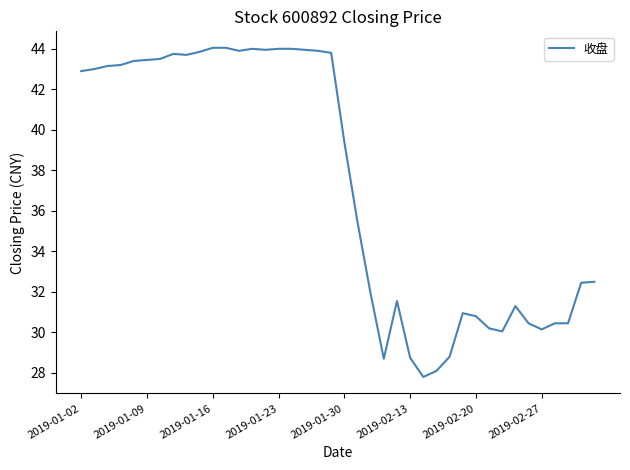

What is the minimum value shown in the chart?

27.8